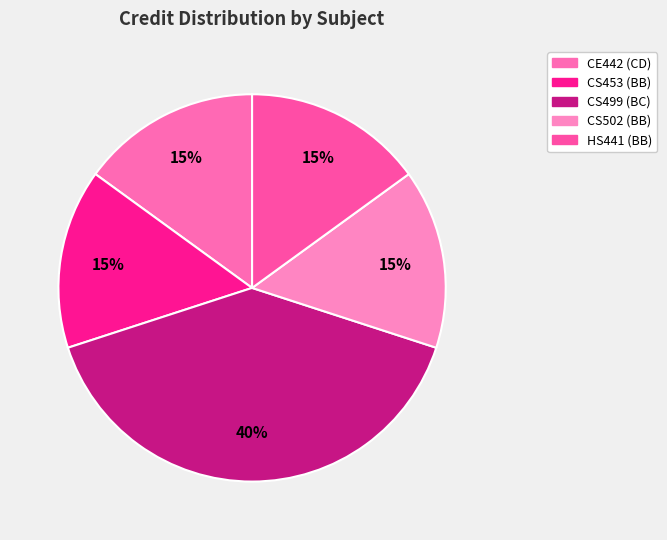

What percentage is the CE442 (CD) slice, to the nearest percent?

15%